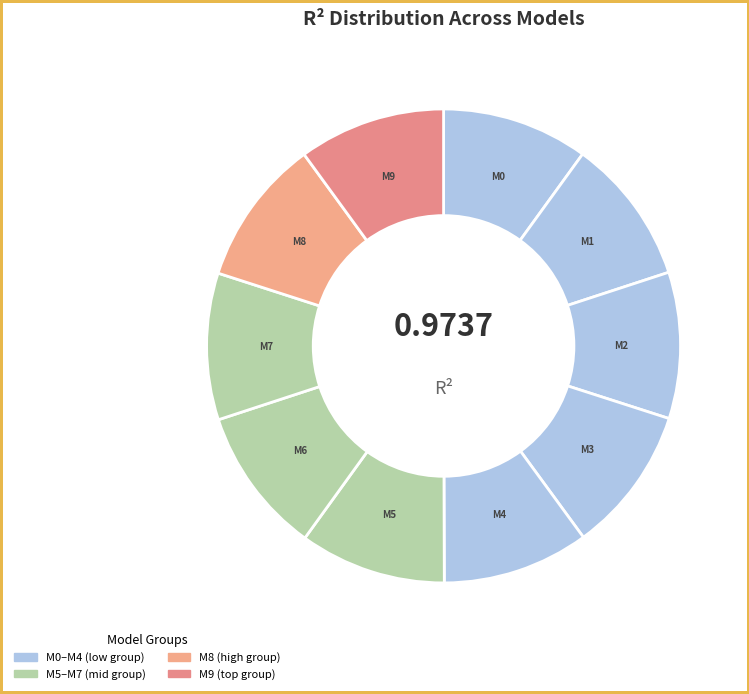

Does any single category account for the majority?

No